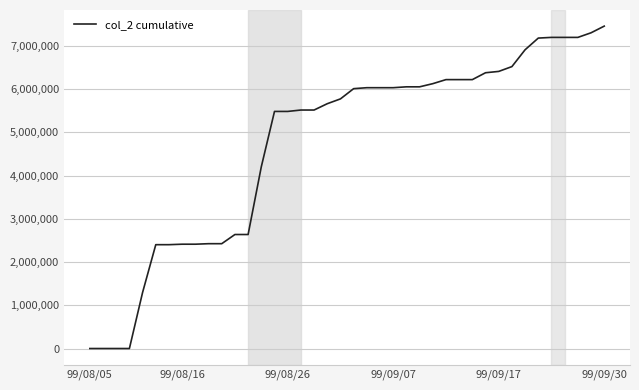

What is the difference between the maximum and minimum values?

7460330